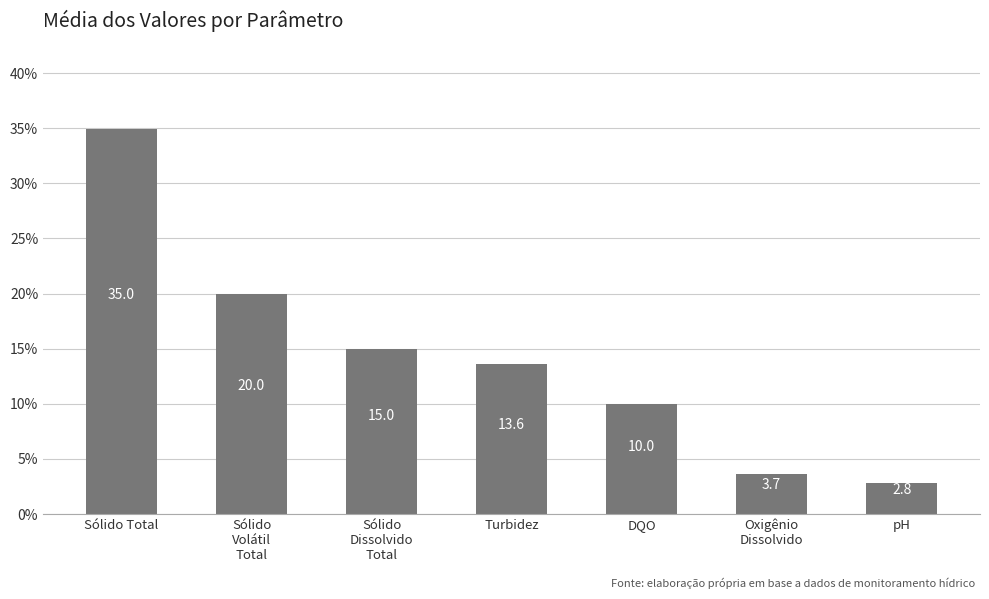

The chart shows a value of 15.0 at Sólido
Dissolvido
Total. True or false?

True